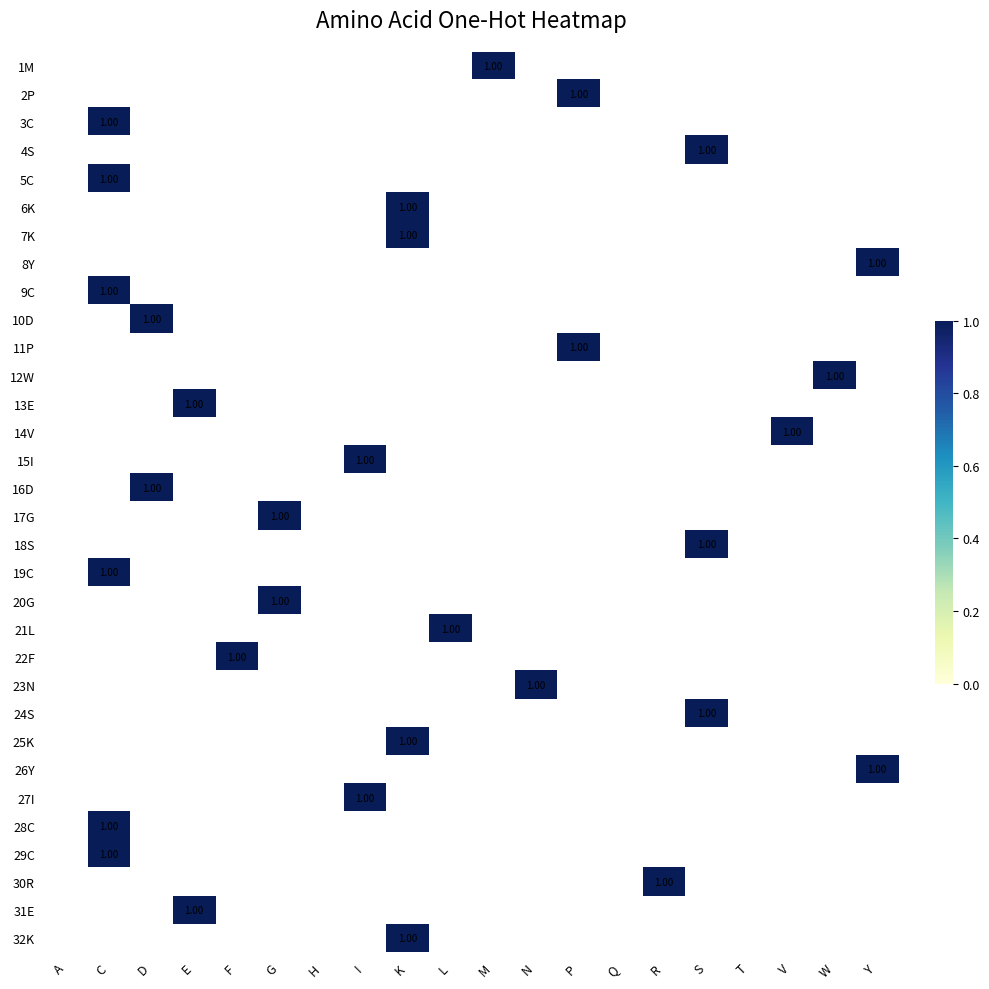

At A, list the series in order from smallest to largest.

1M, 2P, 3C, 4S, 5C, 6K, 7K, 8Y, 9C, 10D, 11P, 12W, 13E, 14V, 15I, 16D, 17G, 18S, 19C, 20G, 21L, 22F, 23N, 24S, 25K, 26Y, 27I, 28C, 29C, 30R, 31E, 32K